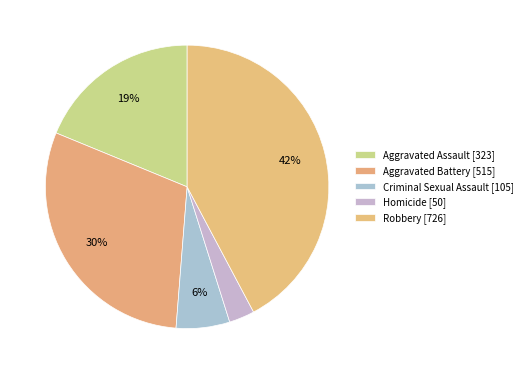

Rank the categories by value from highest to lowest.

Robbery, Aggravated Battery, Aggravated Assault, Criminal Sexual Assault, Homicide